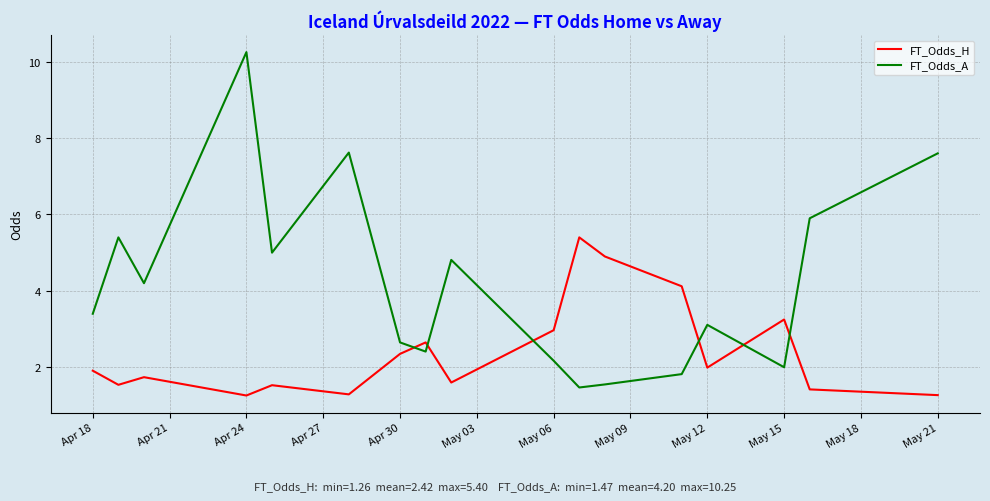

What is the difference between the maximum and minimum values in the FT_Odds_A series?

8.8